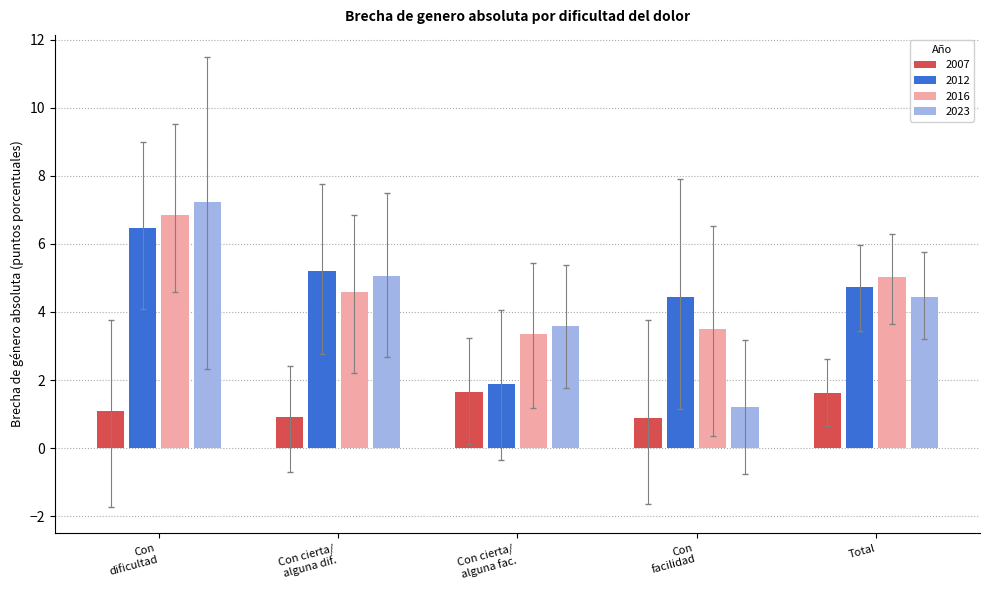

The value of 2012 at Total is 4.7. True or false?

True